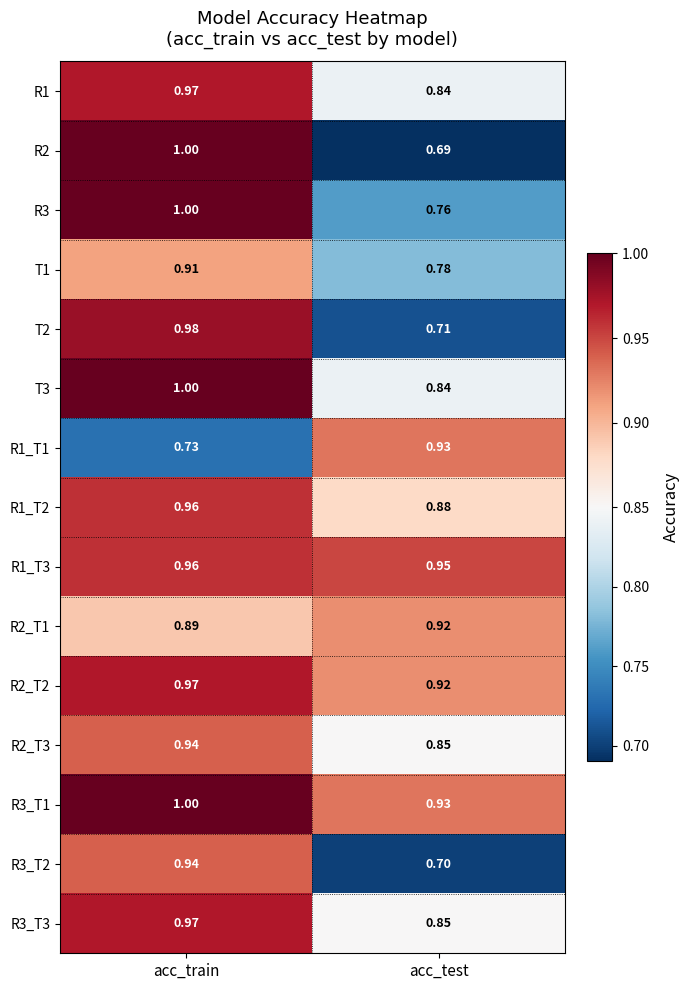

Which category has the highest value across all series?

acc_train